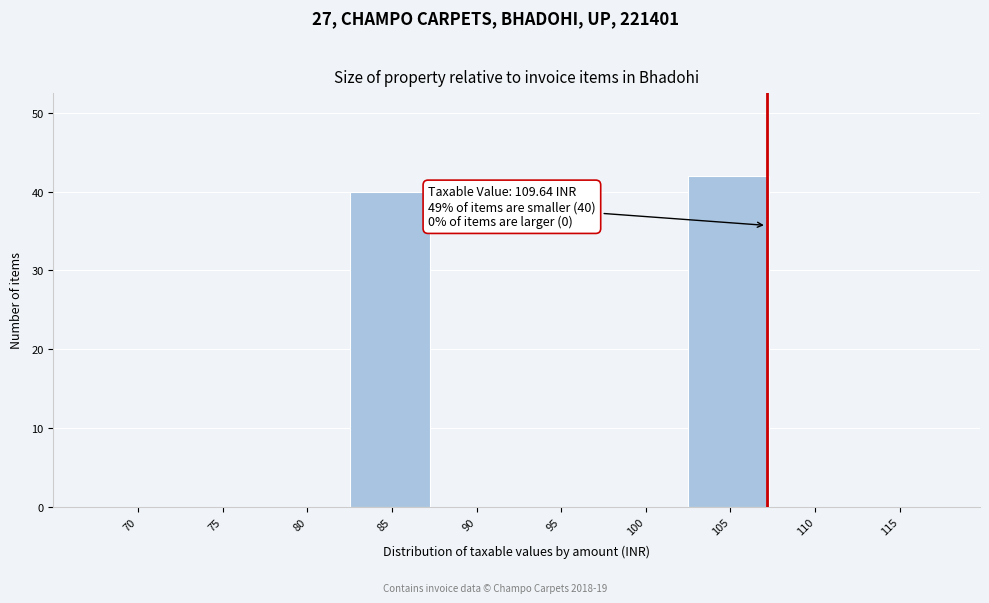

Reading right to left, what are all the values shown in this chart?

115=0	110=0	105=42	100=0	95=0	90=0	85=40	80=0	75=0	70=0